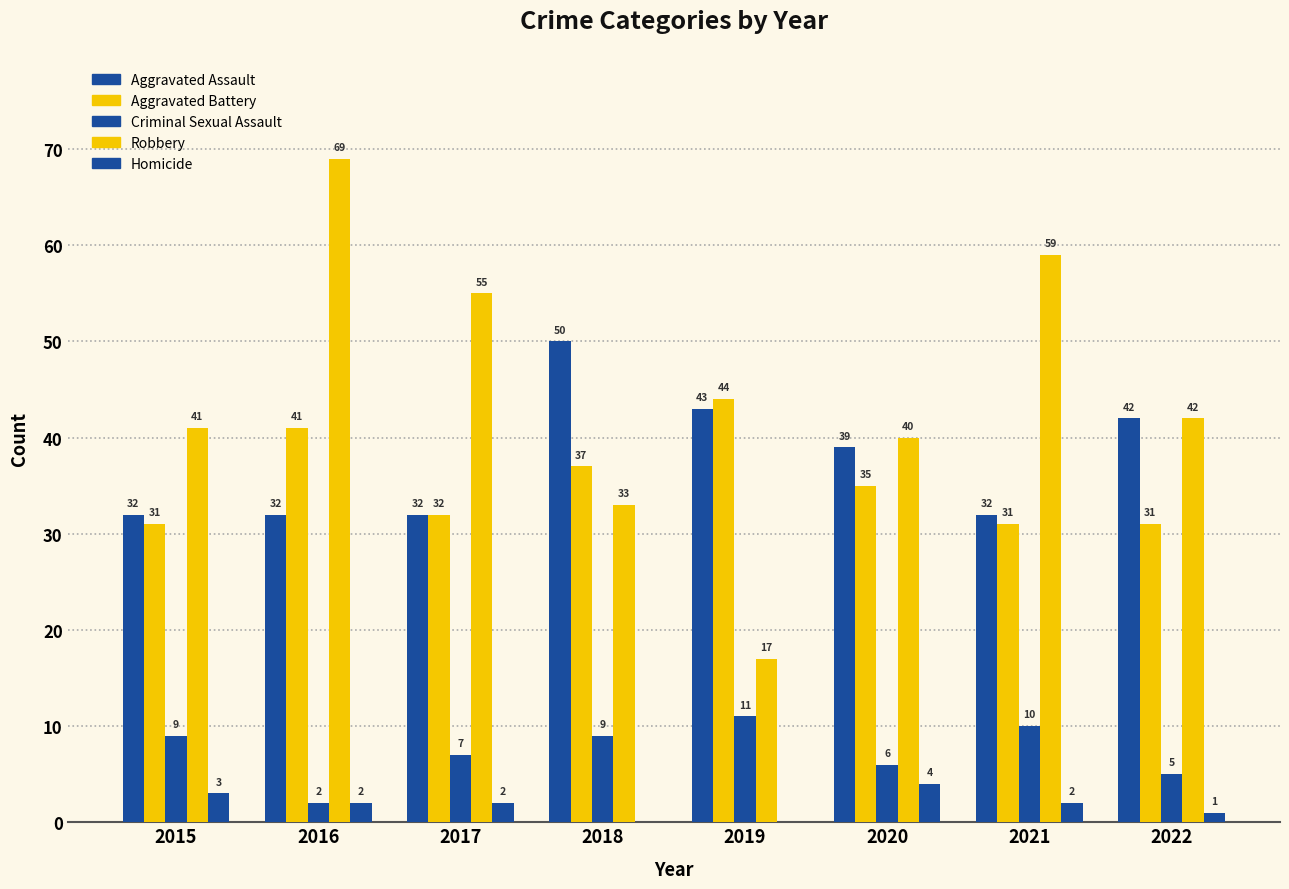

Reading left to right, transcribe all the data shown in this chart.

Aggravated Assault: 2015=32	2016=32	2017=32	2018=50	2019=43	2020=39	2021=32	2022=42
Aggravated Battery: 2015=31	2016=41	2017=32	2018=37	2019=44	2020=35	2021=31	2022=31
Criminal Sexual Assault: 2015=9	2016=2	2017=7	2018=9	2019=11	2020=6	2021=10	2022=5
Robbery: 2015=41	2016=69	2017=55	2018=33	2019=17	2020=40	2021=59	2022=42
Homicide: 2015=3	2016=2	2017=2	2018=0	2019=0	2020=4	2021=2	2022=1